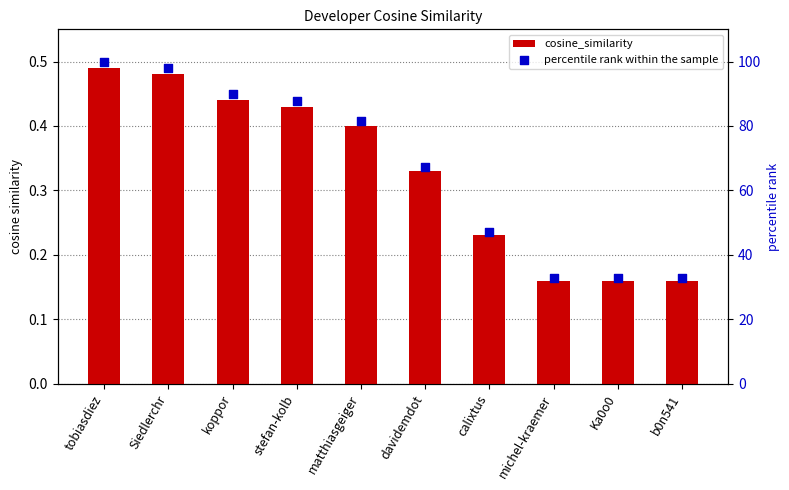

What is the total value across all series at matthiasgeiger?

82.0